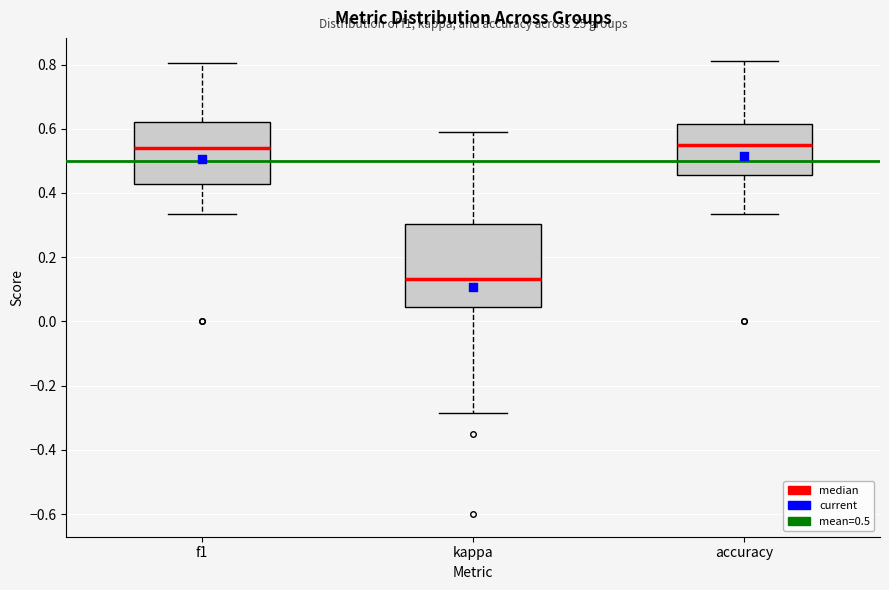

Reading left to right, read every box against the y-axis: the position of its median line, the range the box covers, and the ends of its whiskers. The values are not printed on the chart, so give them approximately, as read against the axis.

f1: median 0.54, box 0.42 to 0.62, whiskers 0.34 to 0.80
kappa: median 0.14, box 0.04 to 0.30, whiskers -0.28 to 0.60
accuracy: median 0.54, box 0.46 to 0.62, whiskers 0.34 to 0.82